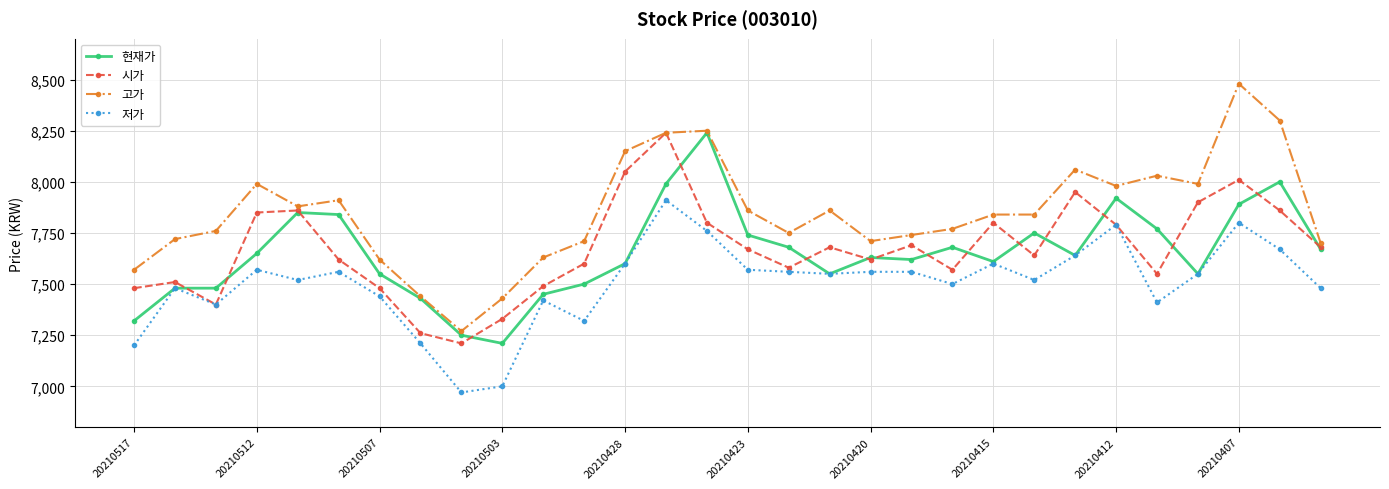

How many data points does each series have?

30